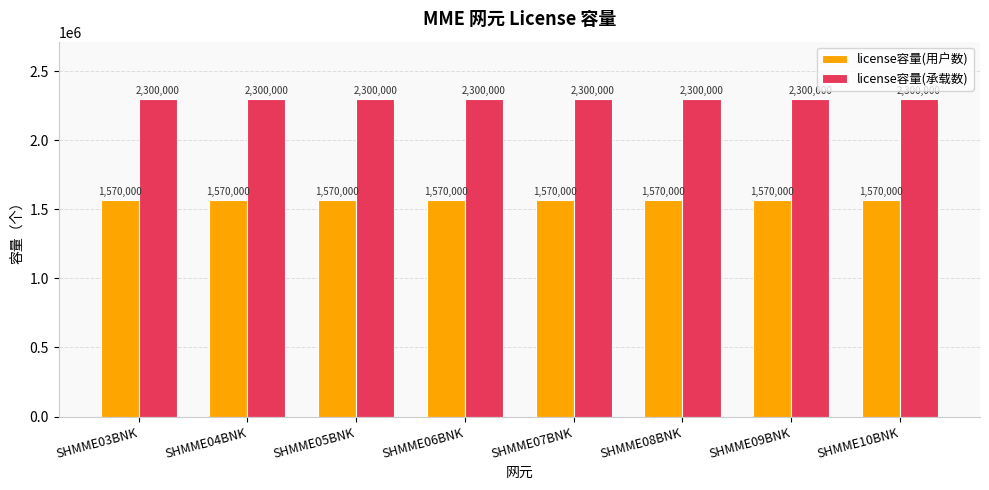

Is the value of license容量(用户数) at SHMME09BNK greater than the value of license容量(承载数) at SHMME06BNK?

No